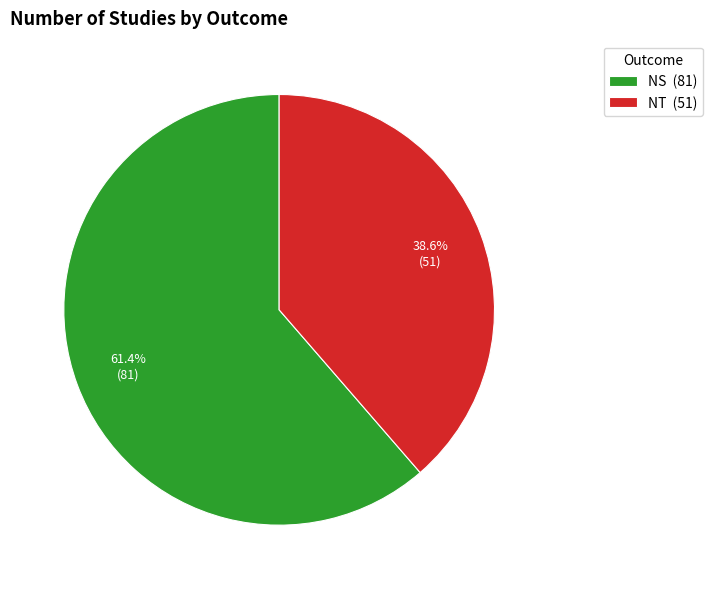

Which has a higher value, NT (51) or NS (81)?

NS (81)